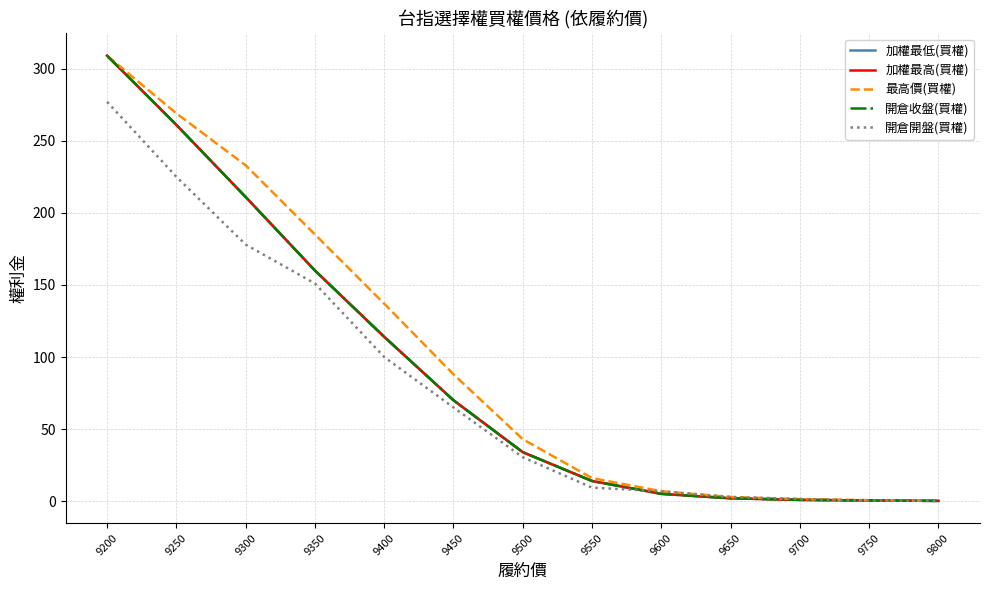

What is the value of the 加權最高(買權) point at the 11th from the left?

0.9